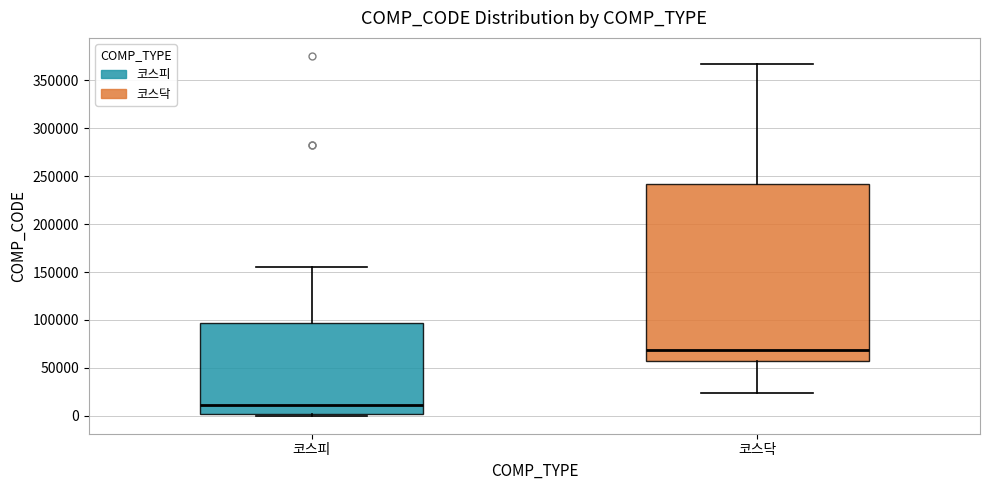

Where does the upper whisker of the box for 코스피 end on the y-axis? The values are not printed on the chart, so give them approximately, as read against the axis.

155000